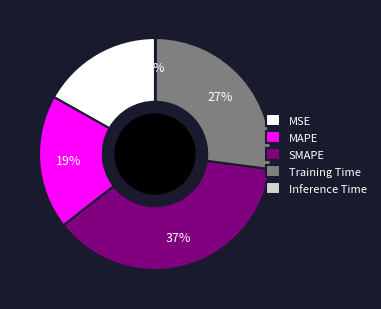

Is the sum of Training Time and MAPE greater than half?

No